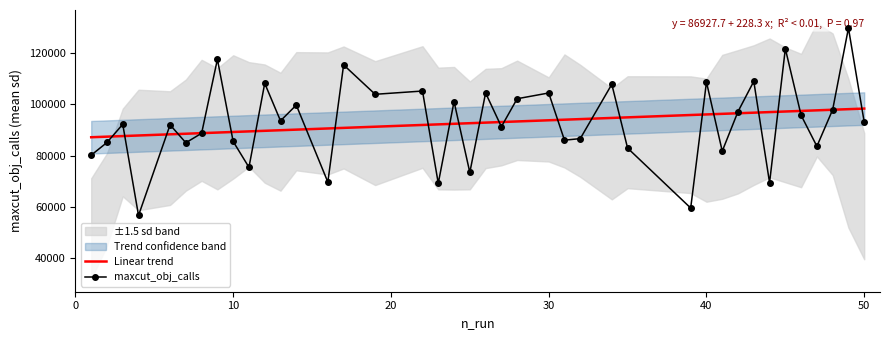

What is the difference between the maximum and minimum values in the maxcut_obj_calls series?

73134.0